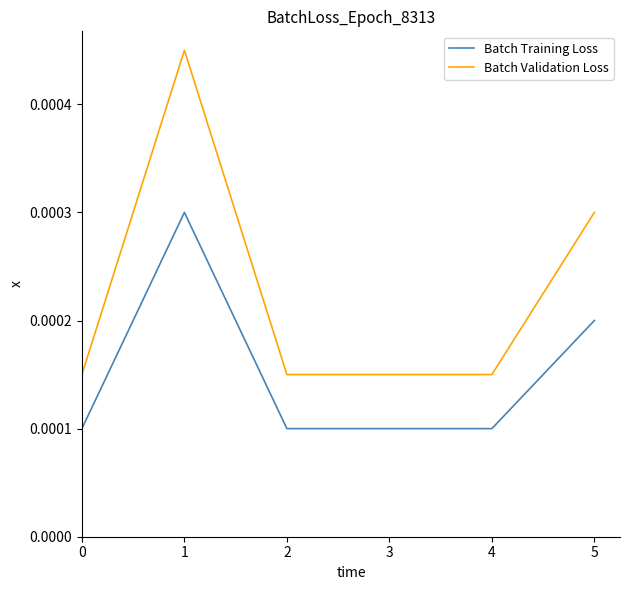

Which series has the largest total across all categories?

Batch Validation Loss